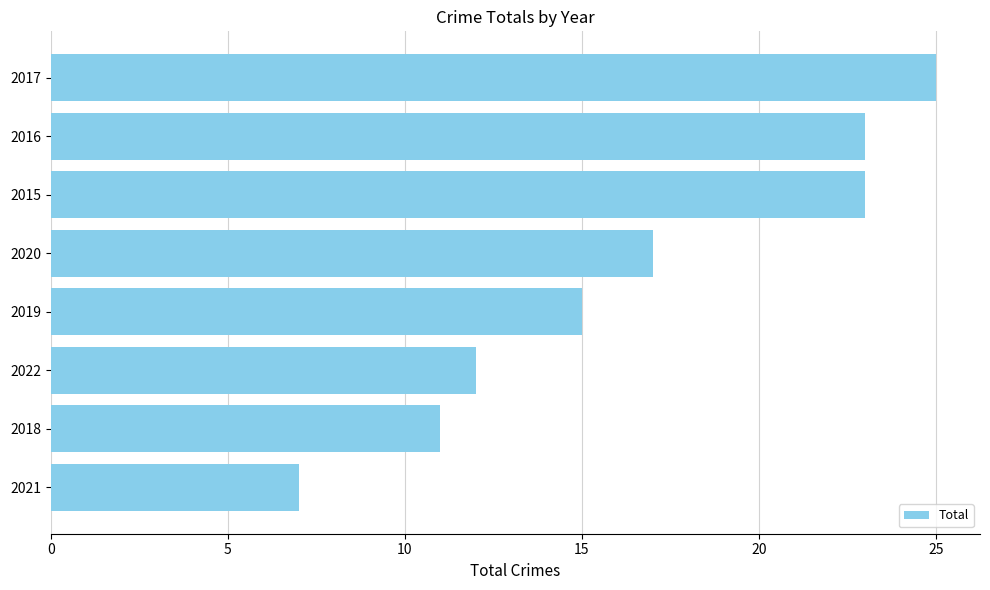

At which label is the value closest to 16?

2019